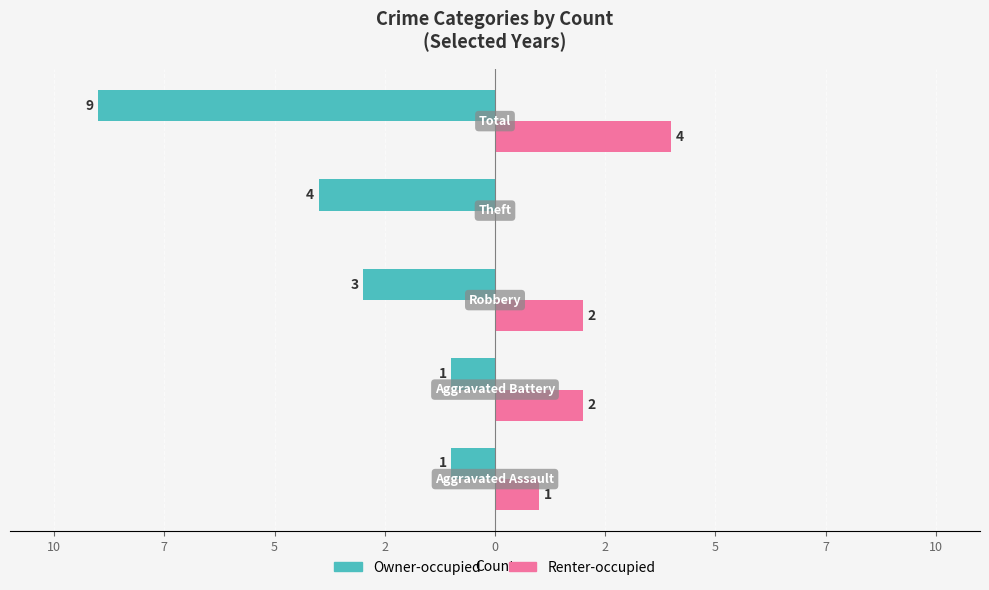

What is the difference between the maximum and minimum values in the Owner-occupied series?

8